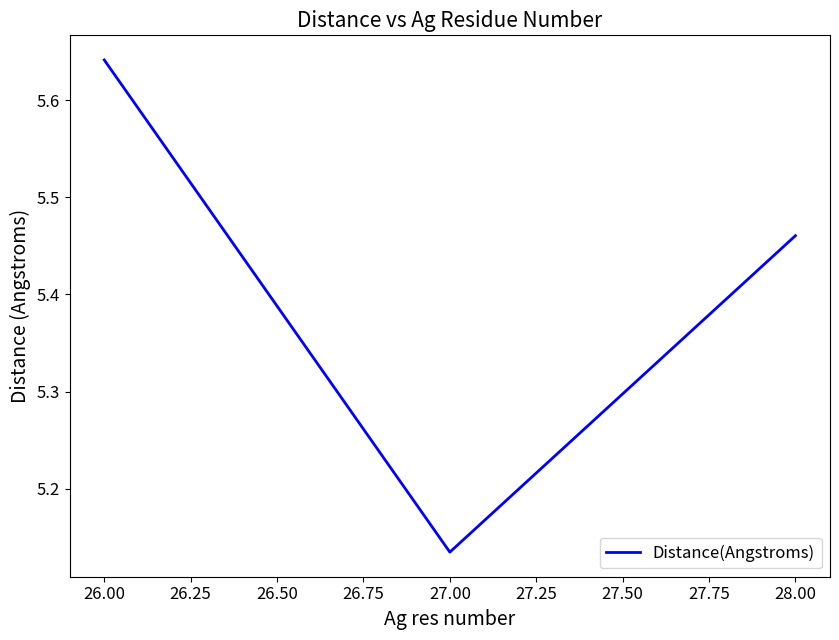

List the labels in order of value, smallest first.

27.00, 28.00, 26.00